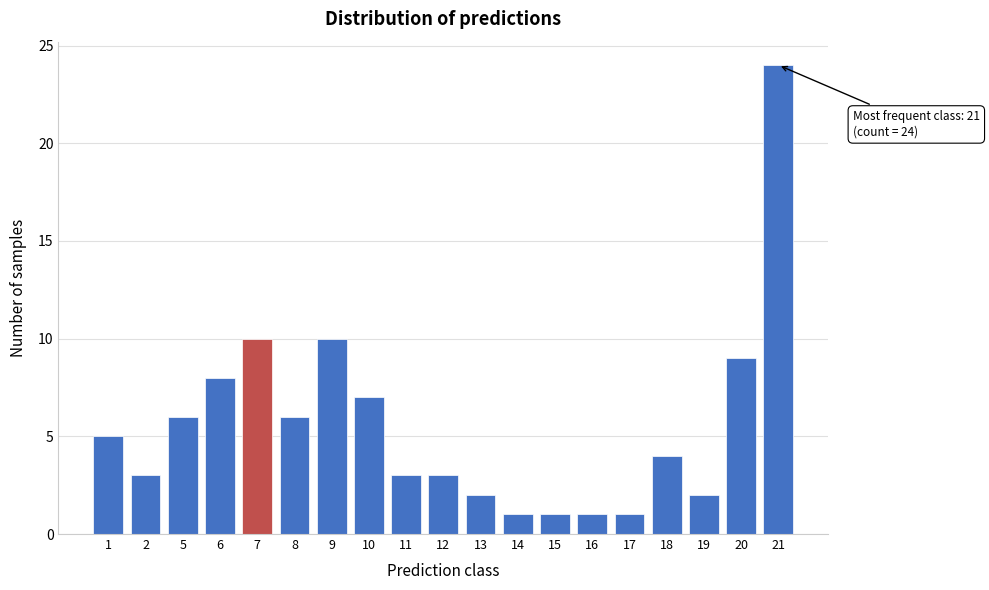

Reading left to right, what are all the values shown in this chart?

5	3	6	8	10	6	10	7	3	3	2	1	1	1	1	4	2	9	24